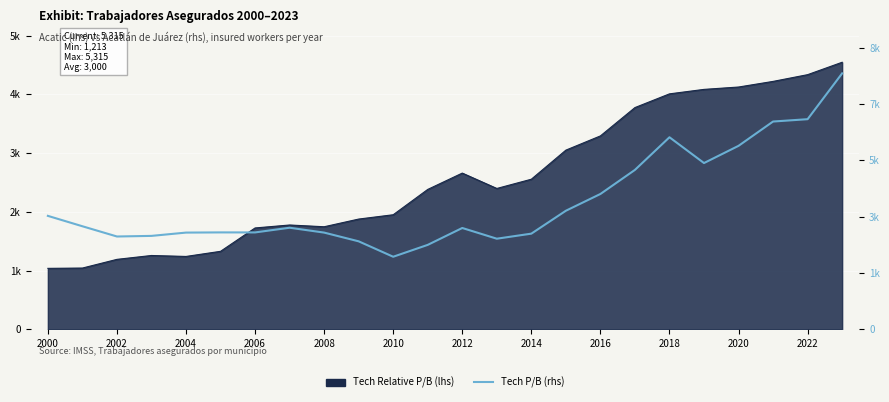

How many points are higher than both their immediate neighbors (excluding endpoints)?

4